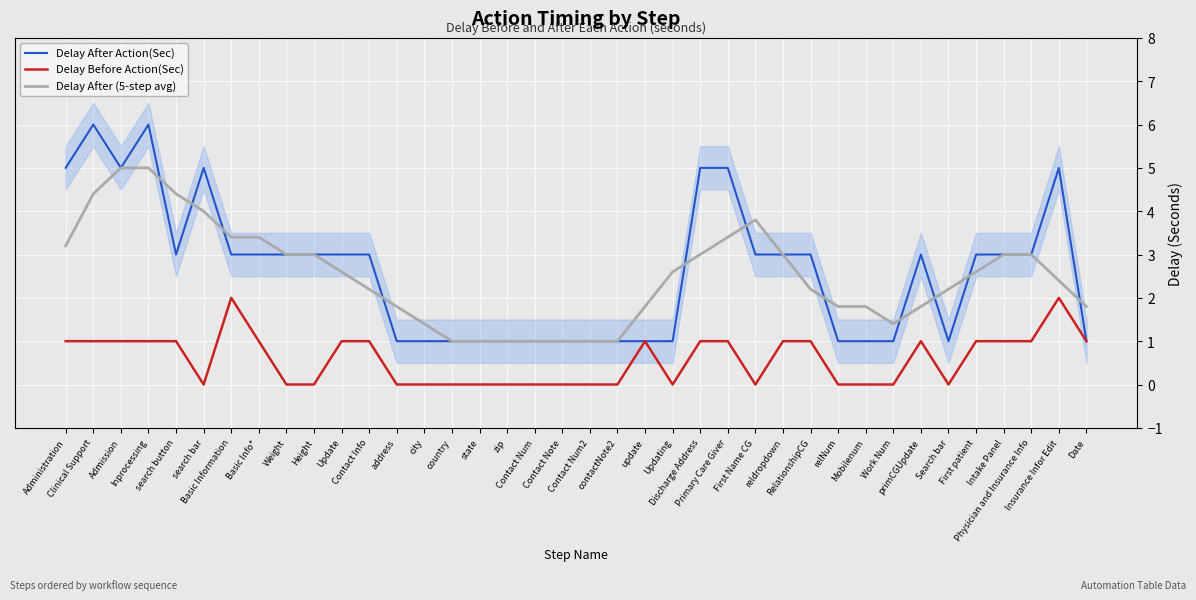

What is the average value of the Delay Before Action(Sec) series?

0.6